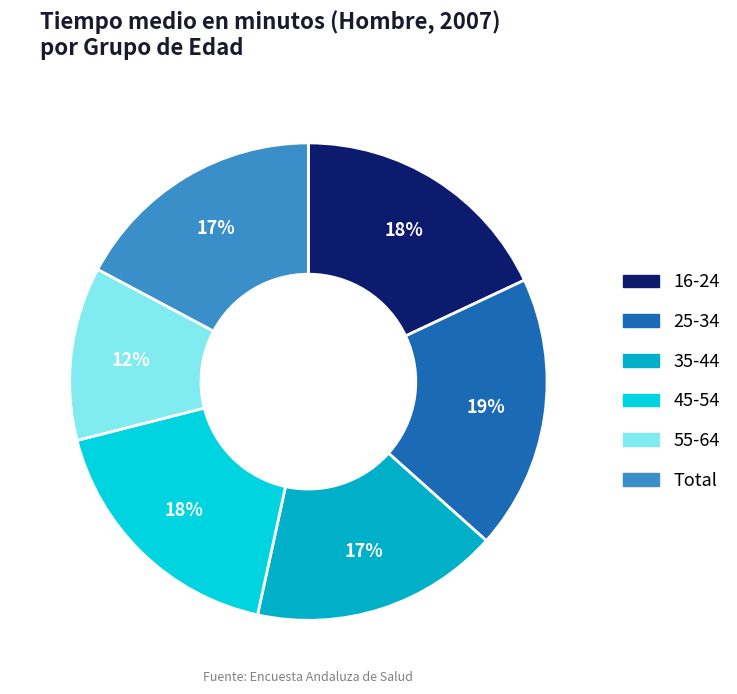

Is it true that 45-54 is 18% of the pie?

True